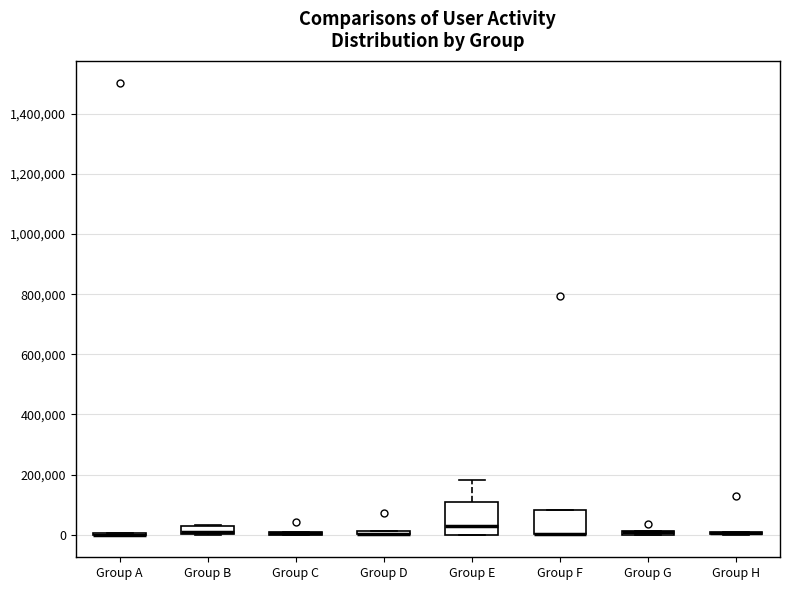

Where is the lower edge of the box for Group D on the y-axis? The values are not printed on the chart, so give them approximately, as read against the axis.

0